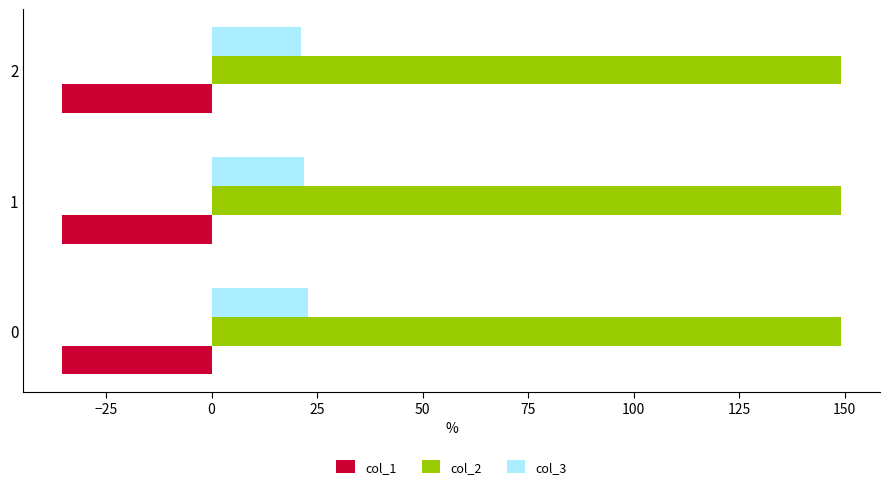

At how many categories does at least one series exceed 35?

3